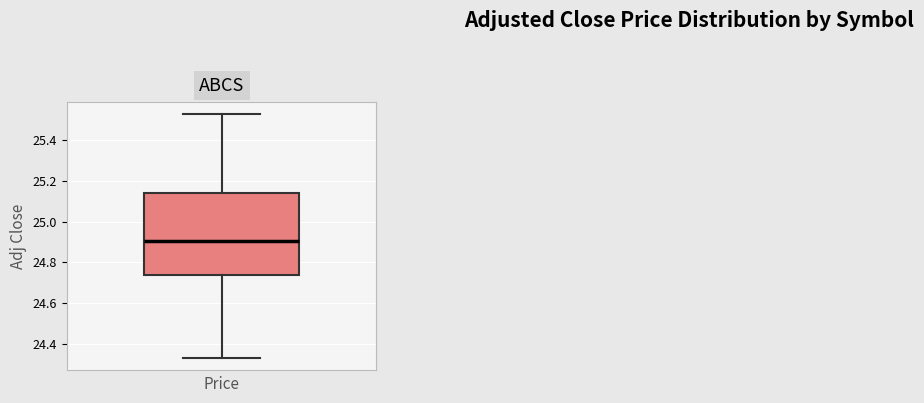

Read this box plot against the y-axis: the position of the median line, the range covered by the box, and the ends of both whiskers. The values are not printed on the chart, so give them approximately, as read against the axis.

median 24.90, box 24.74 to 25.14, whiskers 24.32 to 25.52